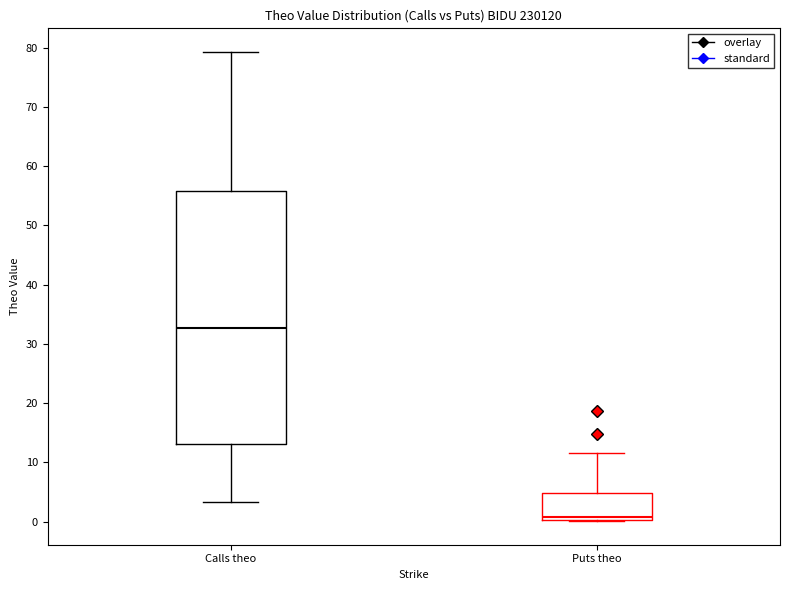

Reading left to right, read every box against the y-axis: the position of its median line, the range the box covers, and the ends of its whiskers. The values are not printed on the chart, so give them approximately, as read against the axis.

Calls theo: median 33, box 13 to 56, whiskers 3 to 79
Puts theo: median 1, box 0 to 5, whiskers 0 to 12